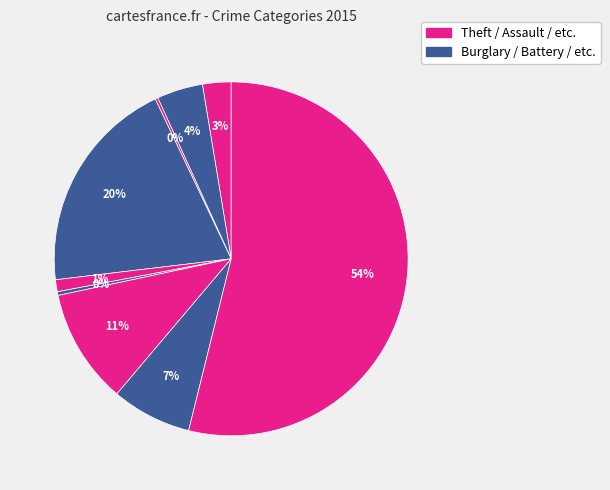

Which slice is the largest?

Theft